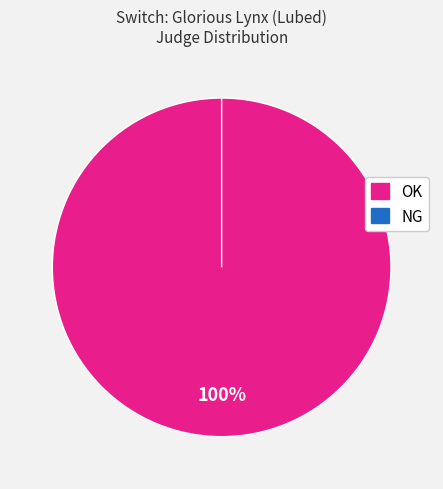

Do OK and NG together represent more than half of the pie?

Yes